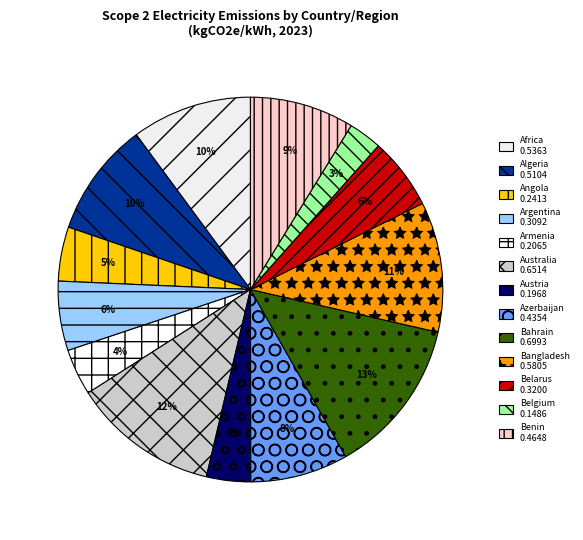

How much of the chart is everything except Austria?

96.3%